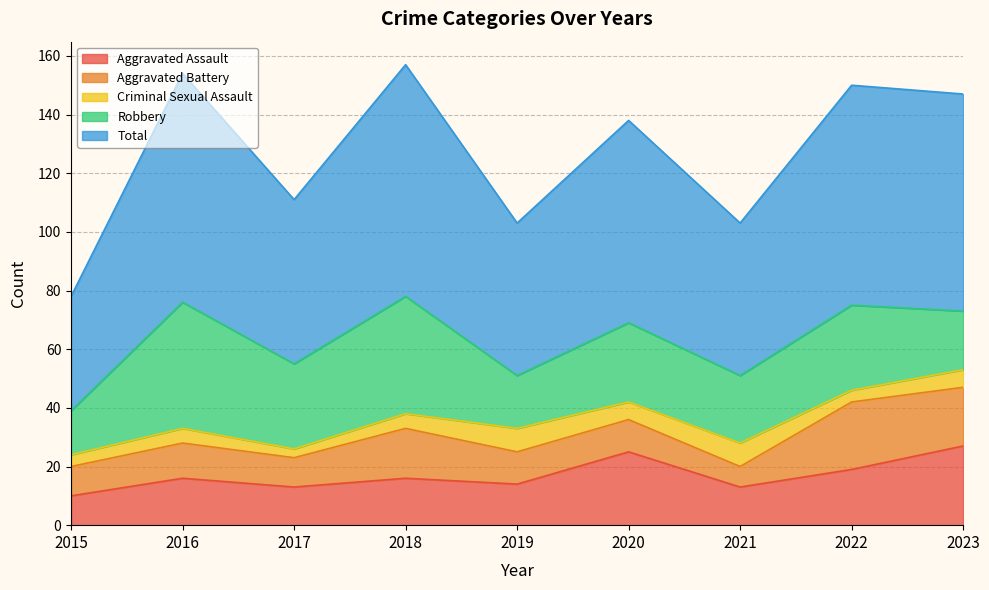

At which category does Aggravated Assault reach its first local peak?

2016